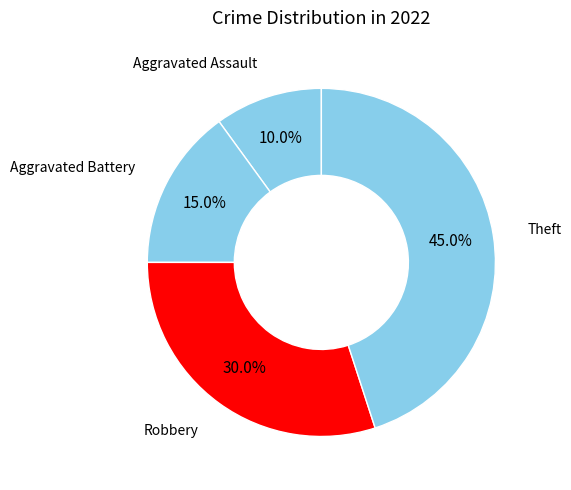

Count the number of slices in the pie.

4